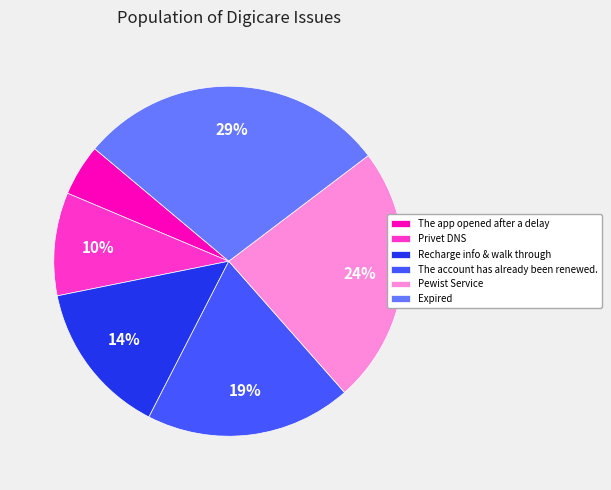

Is the sum of The account has already been renewed. and The app opened after a delay greater than half?

No